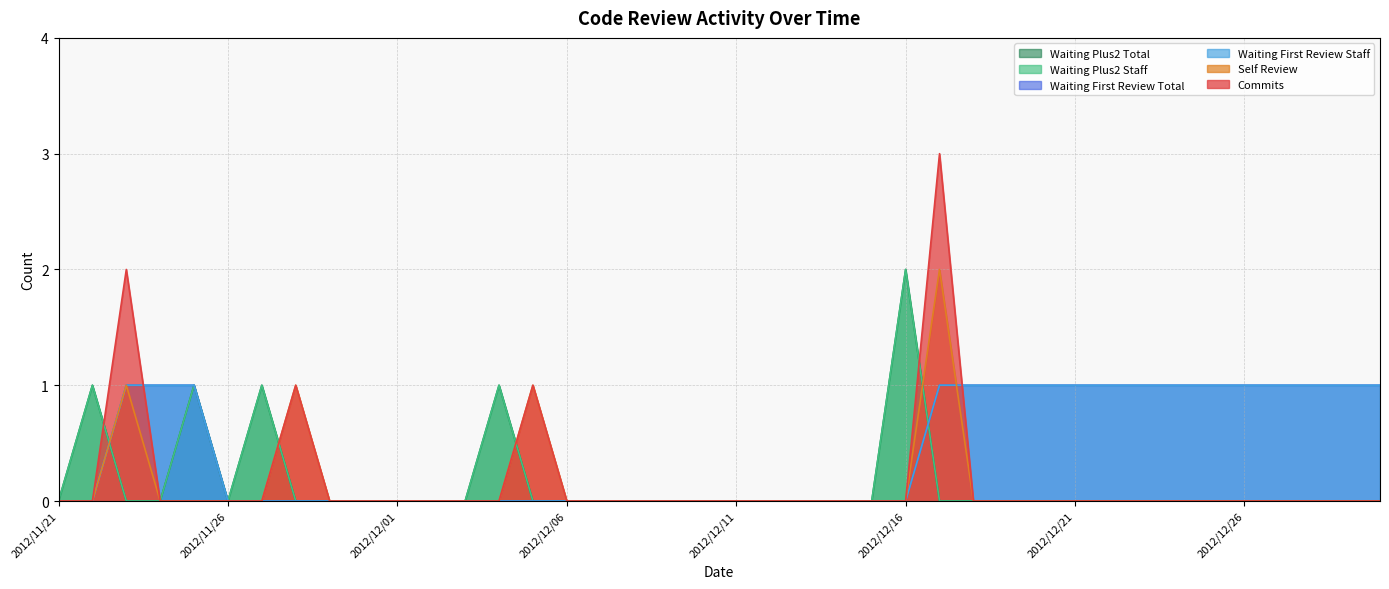

How many intersections are there between waiting_first_review_total and self_review?

1